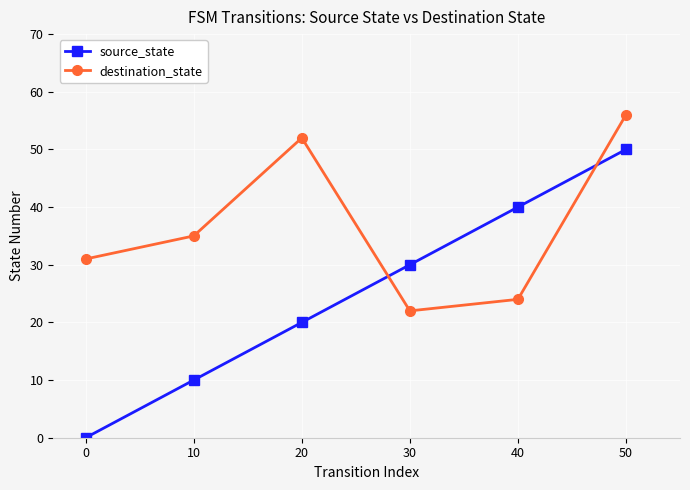

The source_state series shows 4 at 20. True or false?

False